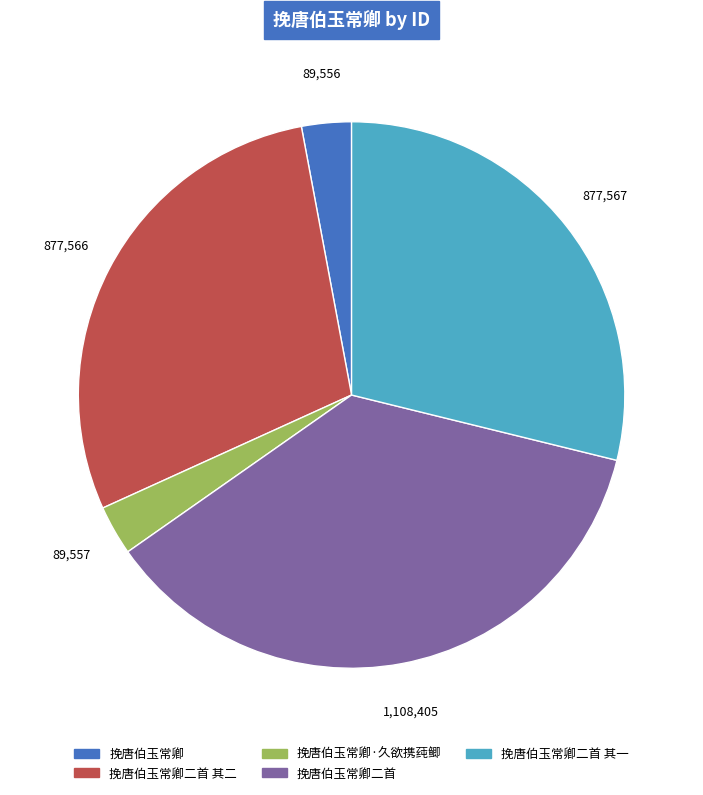

The 挽唐伯玉常卿 slice represents 3% of the pie. True or false?

True